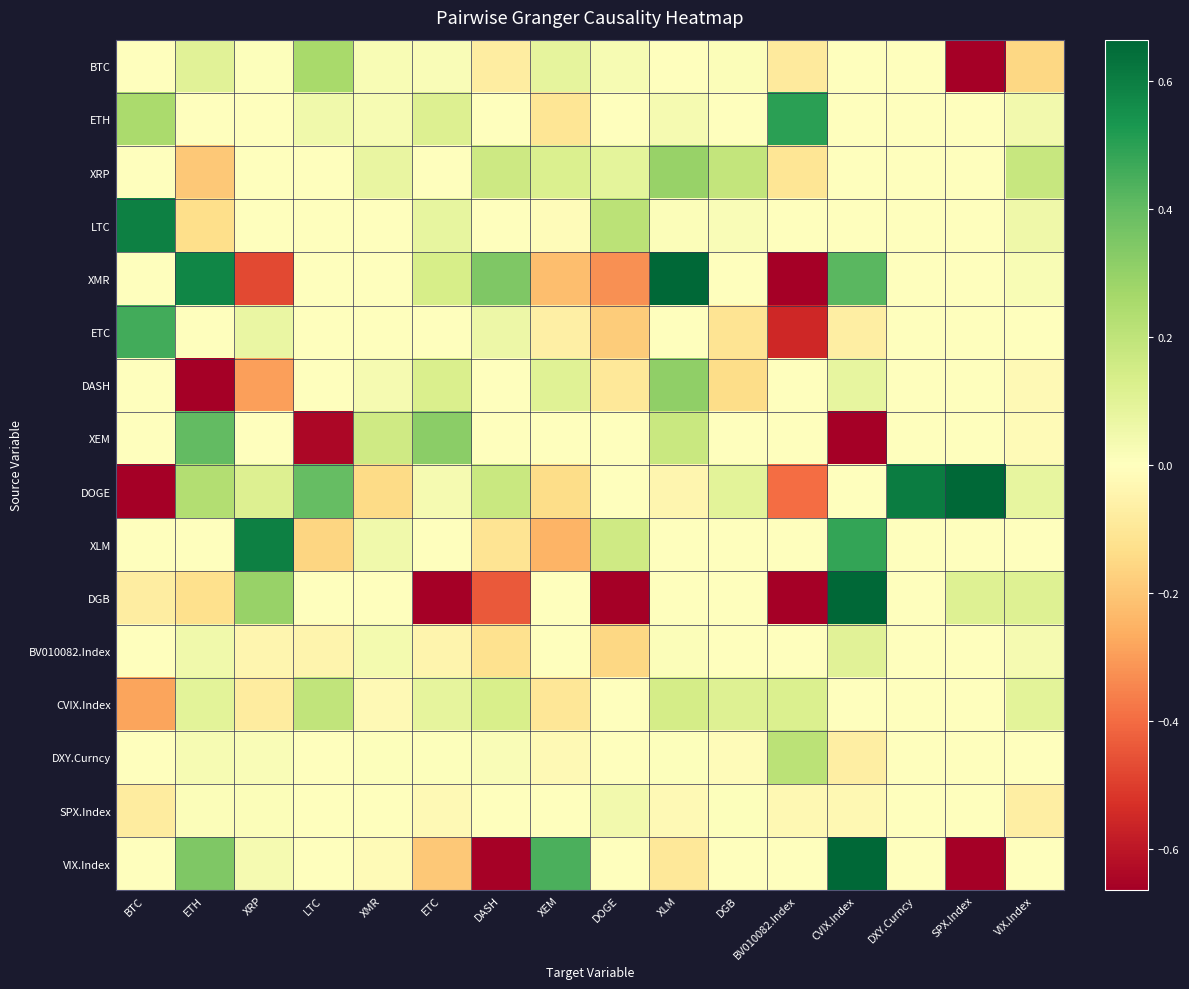

Reading left to right, extract all data points from this chart.

BTC: BTC=0.0	ETH=0.1	XRP=0.0	LTC=0.3	XMR=0.0	ETC=0.0	DASH=-0.1	XEM=0.1	DOGE=0.0	XLM=0.0	DGB=0.0	BV010082.Index=-0.1	CVIX.Index=0.0	DXY.Curncy=0.0	SPX.Index=-1.4	VIX.Index=-0.2
ETH: BTC=0.3	ETH=0.0	XRP=0.0	LTC=0.0	XMR=0.0	ETC=0.1	DASH=0.0	XEM=-0.1	DOGE=0.0	XLM=0.0	DGB=0.0	BV010082.Index=0.5	CVIX.Index=0.0	DXY.Curncy=0.0	SPX.Index=0.0	VIX.Index=0.0
XRP: BTC=0.0	ETH=-0.2	XRP=0.0	LTC=0.0	XMR=0.1	ETC=0.0	DASH=0.2	XEM=0.1	DOGE=0.1	XLM=0.3	DGB=0.2	BV010082.Index=-0.1	CVIX.Index=0.0	DXY.Curncy=0.0	SPX.Index=0.0	VIX.Index=0.2
LTC: BTC=0.6	ETH=-0.1	XRP=0.0	LTC=0.0	XMR=0.0	ETC=0.1	DASH=0.0	XEM=-0.0	DOGE=0.2	XLM=0.0	DGB=0.0	BV010082.Index=0.0	CVIX.Index=0.0	DXY.Curncy=0.0	SPX.Index=0.0	VIX.Index=0.1
XMR: BTC=0.0	ETH=0.6	XRP=-0.5	LTC=0.0	XMR=0.0	ETC=0.1	DASH=0.3	XEM=-0.2	DOGE=-0.3	XLM=0.7	DGB=0.0	BV010082.Index=-1.1	CVIX.Index=0.4	DXY.Curncy=0.0	SPX.Index=0.0	VIX.Index=0.0
ETC: BTC=0.5	ETH=0.0	XRP=0.1	LTC=0.0	XMR=-0.0	ETC=0.0	DASH=0.1	XEM=-0.1	DOGE=-0.2	XLM=0.0	DGB=-0.1	BV010082.Index=-0.6	CVIX.Index=-0.1	DXY.Curncy=0.0	SPX.Index=0.0	VIX.Index=0.0
DASH: BTC=0.0	ETH=-0.7	XRP=-0.3	LTC=0.0	XMR=0.0	ETC=0.1	DASH=0.0	XEM=0.1	DOGE=-0.1	XLM=0.3	DGB=-0.1	BV010082.Index=0.0	CVIX.Index=0.1	DXY.Curncy=0.0	SPX.Index=0.0	VIX.Index=-0.0
XEM: BTC=0.0	ETH=0.4	XRP=0.0	LTC=-0.6	XMR=0.2	ETC=0.3	DASH=0.0	XEM=0.0	DOGE=0.0	XLM=0.2	DGB=0.0	BV010082.Index=0.0	CVIX.Index=-0.7	DXY.Curncy=0.0	SPX.Index=0.0	VIX.Index=-0.0
DOGE: BTC=-1.0	ETH=0.2	XRP=0.1	LTC=0.4	XMR=-0.1	ETC=0.0	DASH=0.2	XEM=-0.1	DOGE=0.0	XLM=-0.0	DGB=0.1	BV010082.Index=-0.4	CVIX.Index=0.0	DXY.Curncy=0.6	SPX.Index=1.1	VIX.Index=0.1
XLM: BTC=0.0	ETH=0.0	XRP=0.6	LTC=-0.2	XMR=0.0	ETC=0.0	DASH=-0.1	XEM=-0.2	DOGE=0.2	XLM=0.0	DGB=0.0	BV010082.Index=0.0	CVIX.Index=0.5	DXY.Curncy=0.0	SPX.Index=0.0	VIX.Index=0.0
DGB: BTC=-0.1	ETH=-0.1	XRP=0.3	LTC=0.0	XMR=0.0	ETC=-0.8	DASH=-0.4	XEM=0.0	DOGE=-0.9	XLM=0.0	DGB=0.0	BV010082.Index=-0.7	CVIX.Index=1.1	DXY.Curncy=0.0	SPX.Index=0.1	VIX.Index=0.1
BV010082.Index: BTC=0.0	ETH=0.1	XRP=-0.0	LTC=-0.0	XMR=0.0	ETC=-0.0	DASH=-0.1	XEM=0.0	DOGE=-0.2	XLM=0.0	DGB=0.0	BV010082.Index=0.0	CVIX.Index=0.1	DXY.Curncy=0.0	SPX.Index=0.0	VIX.Index=0.0
CVIX.Index: BTC=-0.3	ETH=0.1	XRP=-0.1	LTC=0.2	XMR=-0.0	ETC=0.1	DASH=0.1	XEM=-0.1	DOGE=0.0	XLM=0.1	DGB=0.1	BV010082.Index=0.1	CVIX.Index=0.0	DXY.Curncy=0.0	SPX.Index=0.0	VIX.Index=0.1
DXY.Curncy: BTC=0.0	ETH=0.0	XRP=0.0	LTC=0.0	XMR=0.0	ETC=0.0	DASH=0.0	XEM=-0.0	DOGE=0.0	XLM=0.0	DGB=-0.0	BV010082.Index=0.2	CVIX.Index=-0.1	DXY.Curncy=0.0	SPX.Index=0.0	VIX.Index=-0.0
SPX.Index: BTC=-0.1	ETH=0.0	XRP=0.0	LTC=0.0	XMR=0.0	ETC=-0.0	DASH=0.0	XEM=-0.0	DOGE=0.0	XLM=-0.0	DGB=0.0	BV010082.Index=-0.0	CVIX.Index=-0.0	DXY.Curncy=0.0	SPX.Index=0.0	VIX.Index=-0.1
VIX.Index: BTC=0.0	ETH=0.3	XRP=0.0	LTC=0.0	XMR=-0.0	ETC=-0.2	DASH=-0.7	XEM=0.4	DOGE=0.0	XLM=-0.1	DGB=0.0	BV010082.Index=0.0	CVIX.Index=1.3	DXY.Curncy=0.0	SPX.Index=-4.6	VIX.Index=0.0